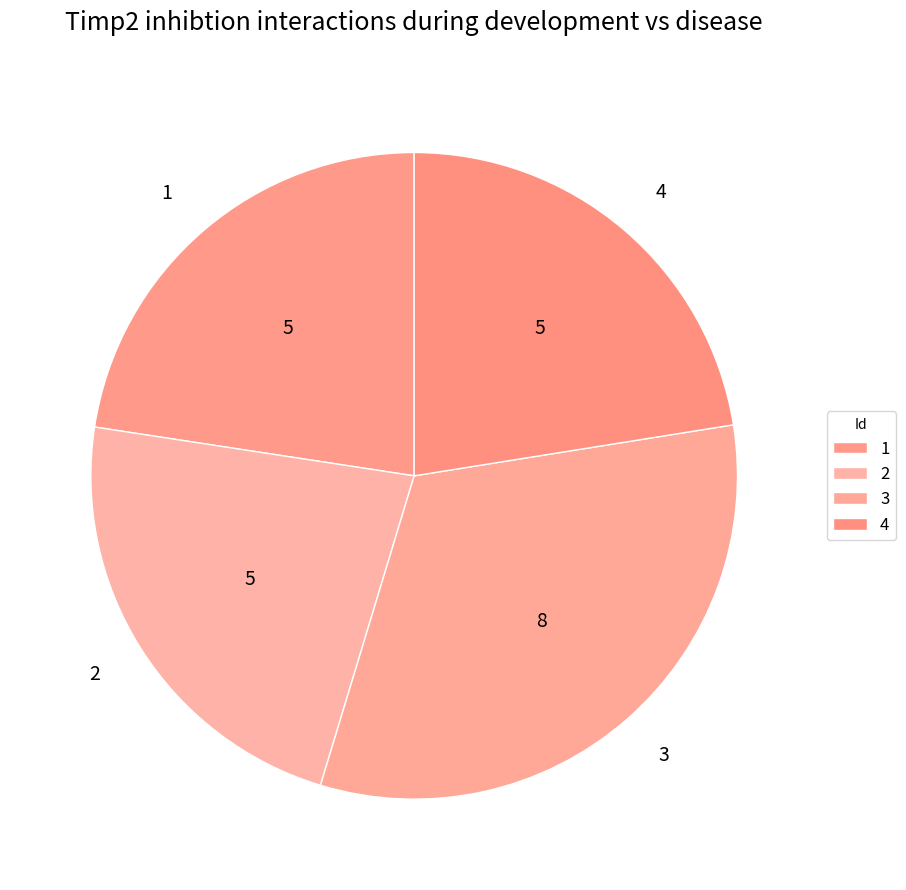

How many segments does this pie chart have?

4